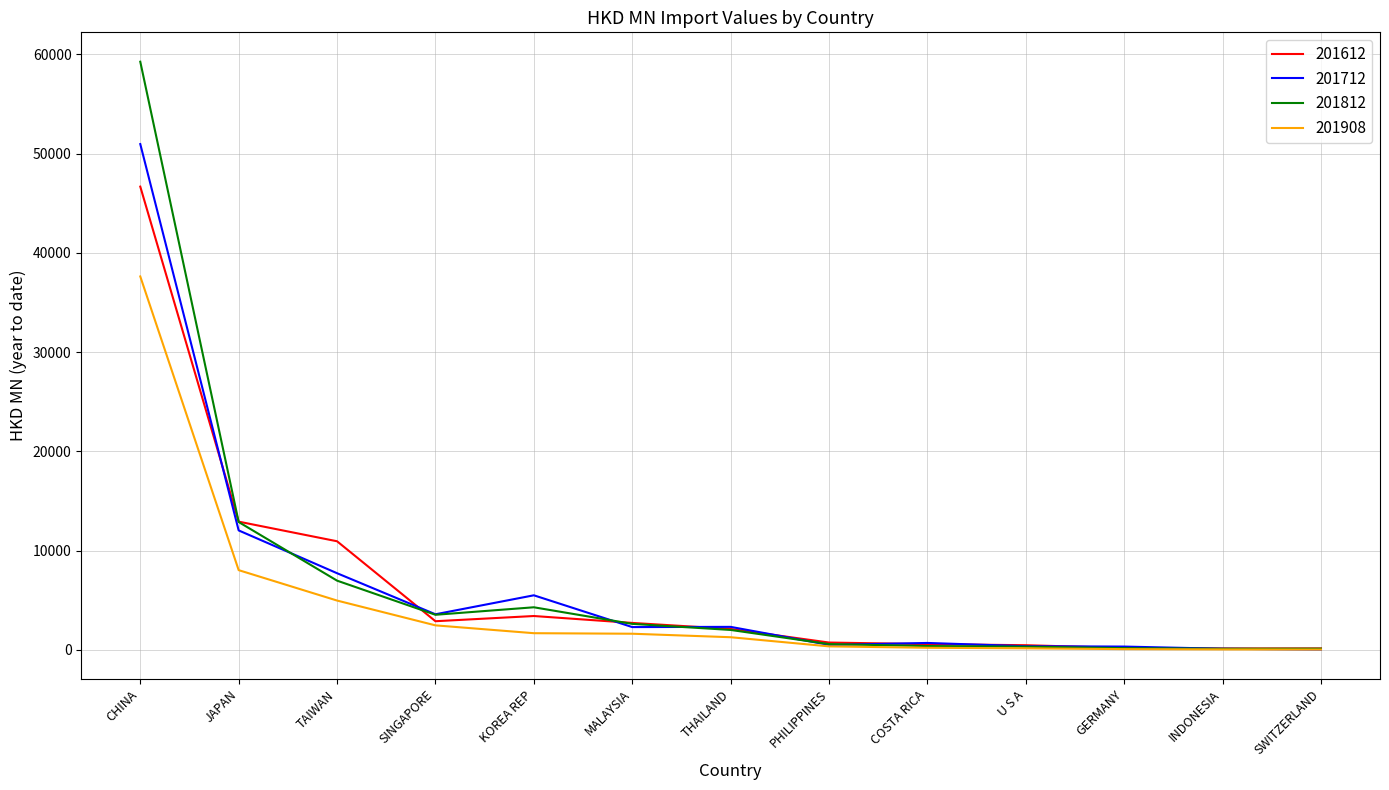

What is the sum of the 201712 values at COSTA RICA and JAPAN?

12757.1